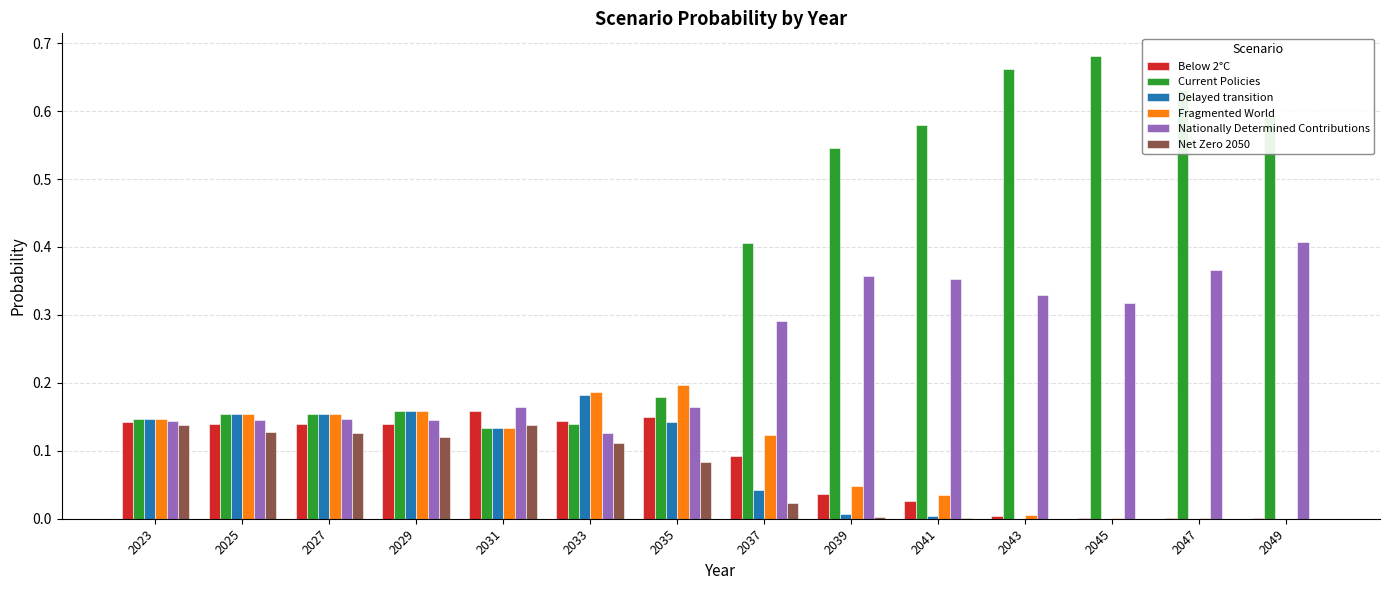

Which series has the largest range (max minus min)?

Current Policies